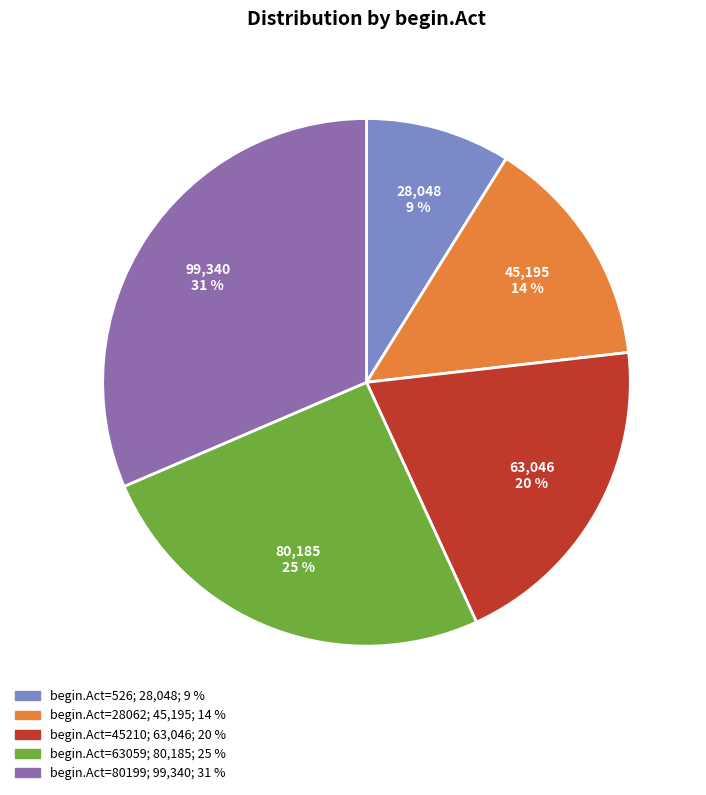

How many slices are in this pie chart?

5